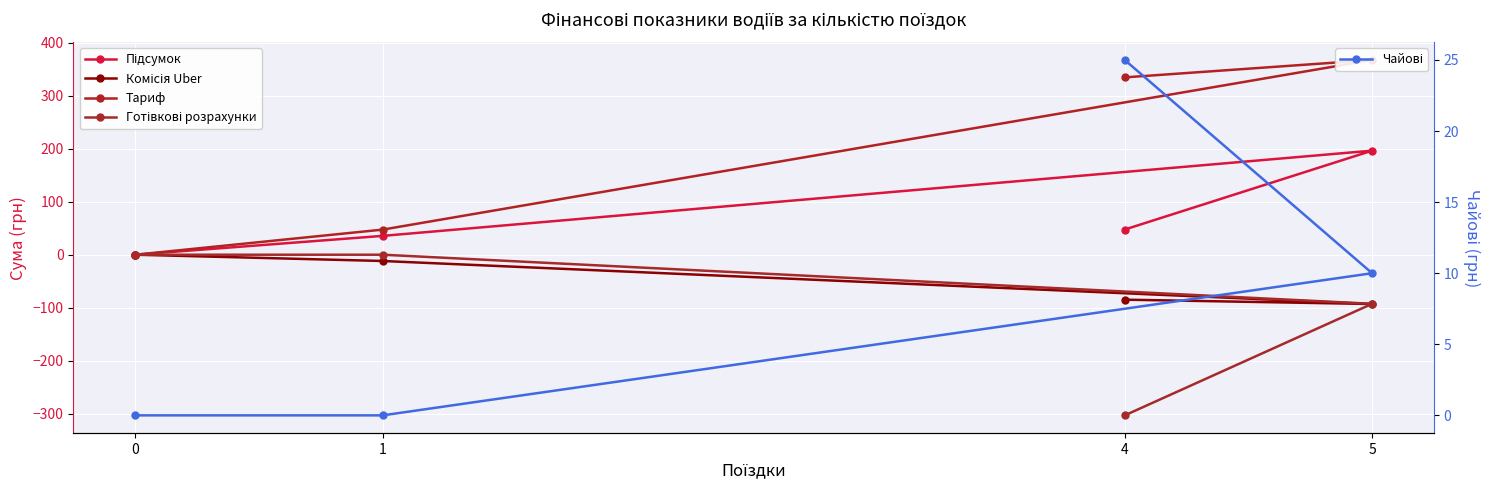

Does the chart display data point markers on the line(s)?

Yes